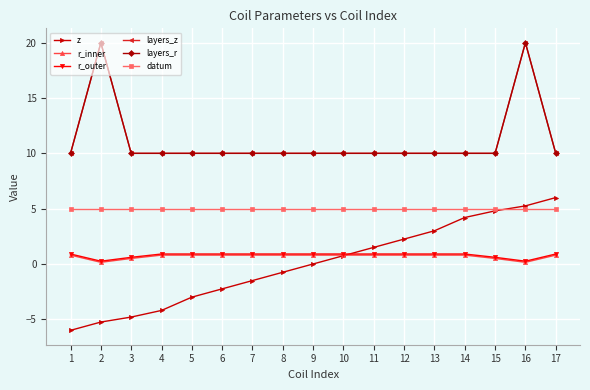

Is this an area chart (filled region under the line)?

No